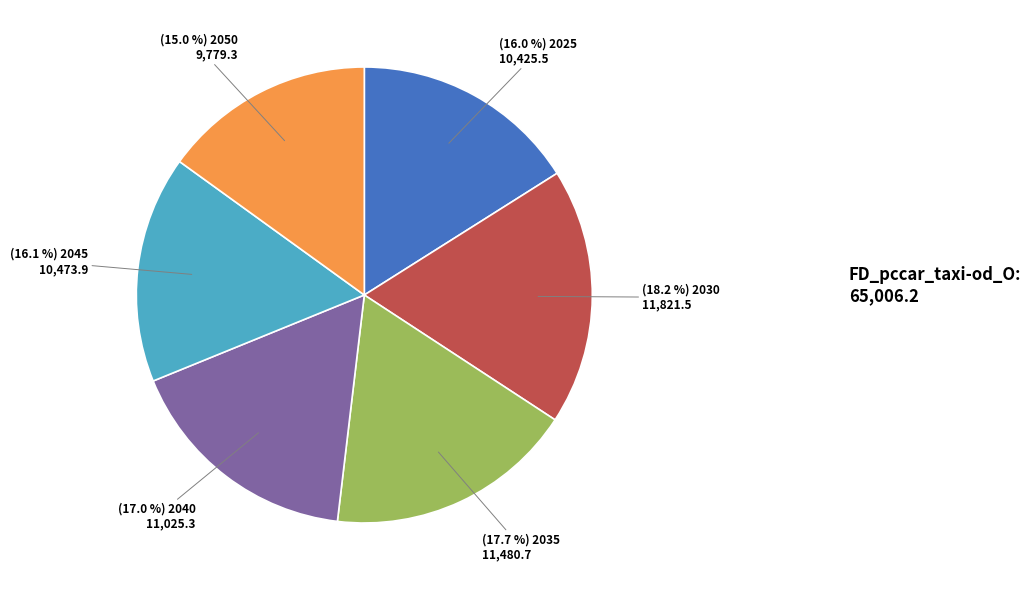

How many segments does this pie chart have?

6